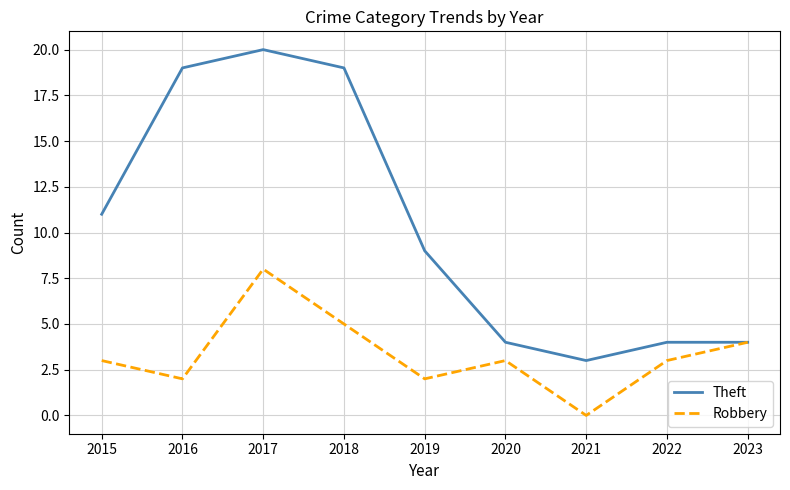

Where does the Theft series first go above 9?

2015